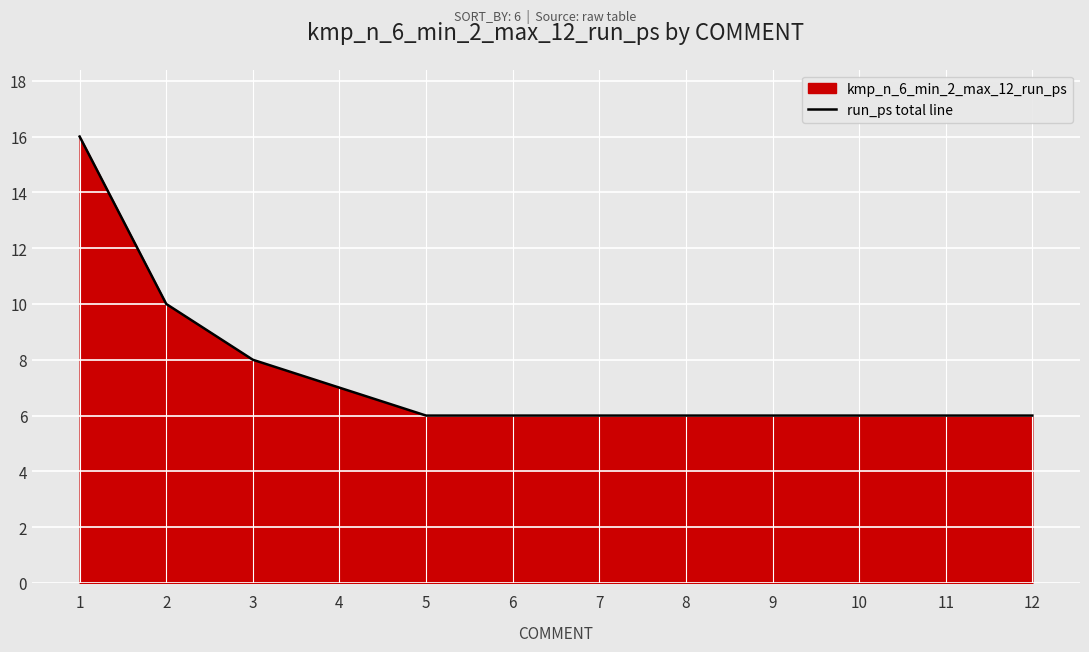

True or false: the data has more than 1 interior local peaks.

False